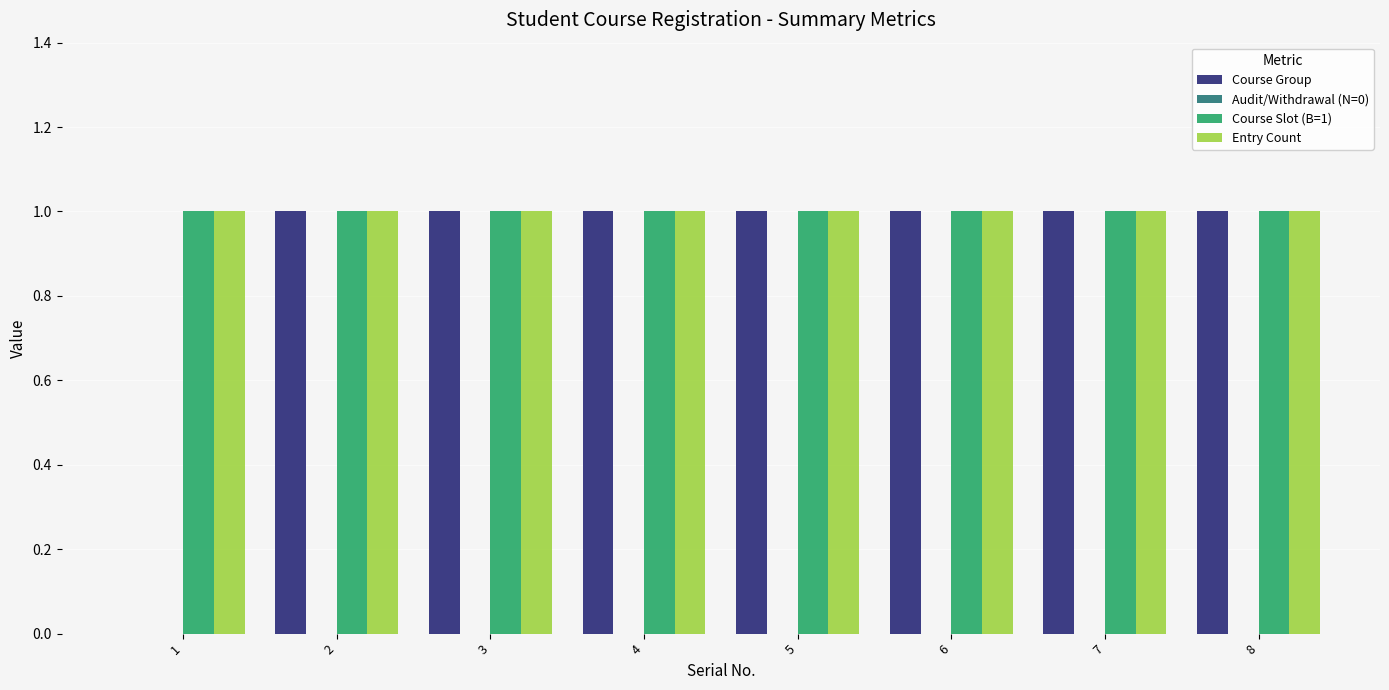

The Course Group series shows 2 at 4. True or false?

False